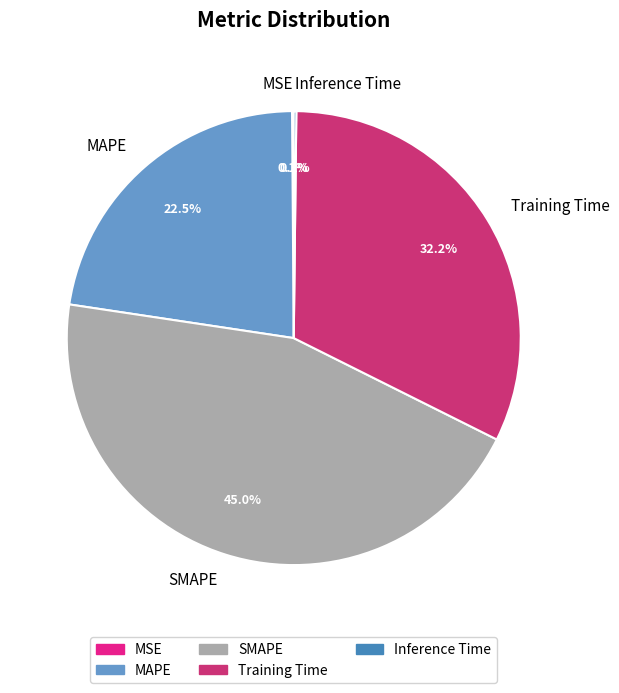

Is there a majority slice in this chart?

No